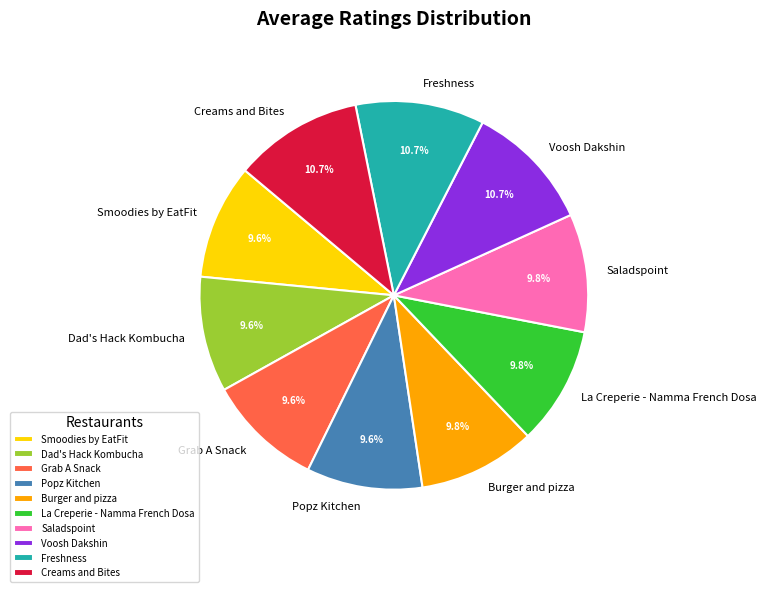

To the nearest percent, what is the difference between the largest and smallest slice percentages?

1%